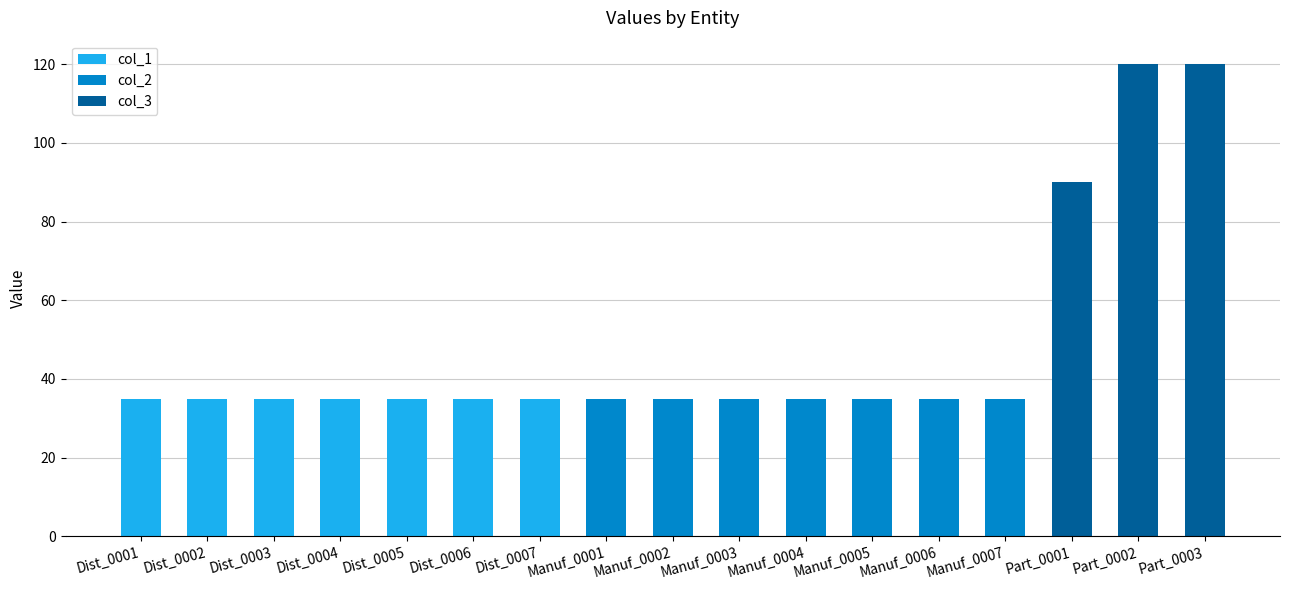

What is the total value across all series at Dist_0007?

35